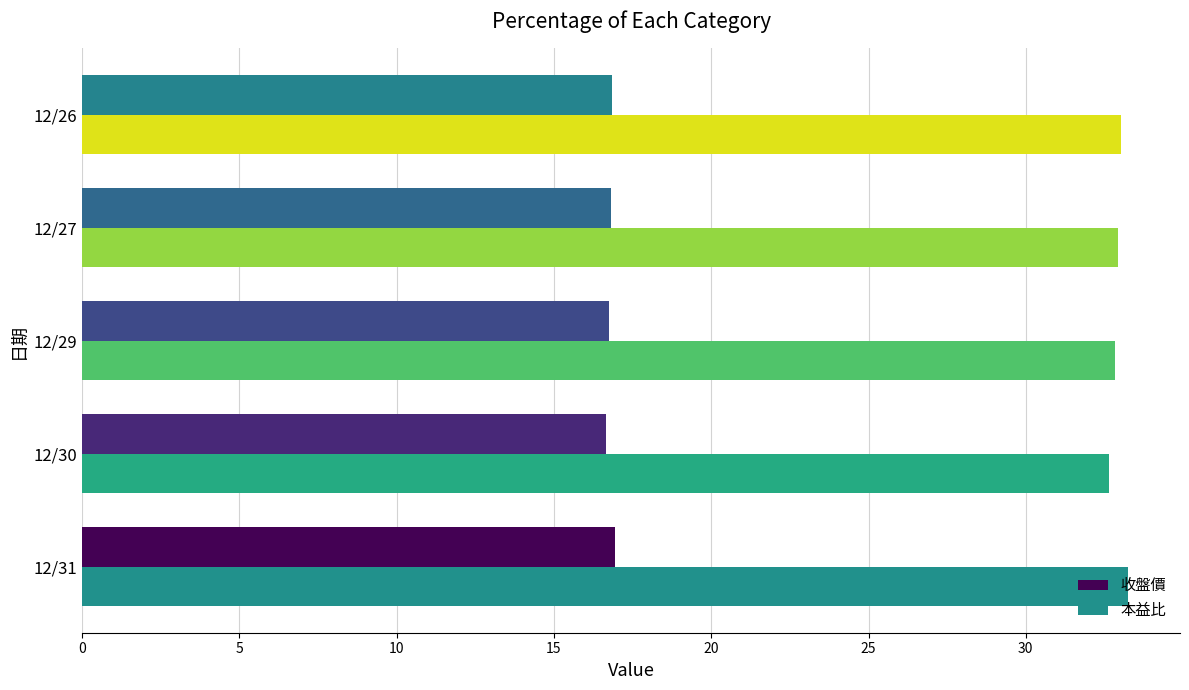

What is the average value of the 本益比 series?

32.9